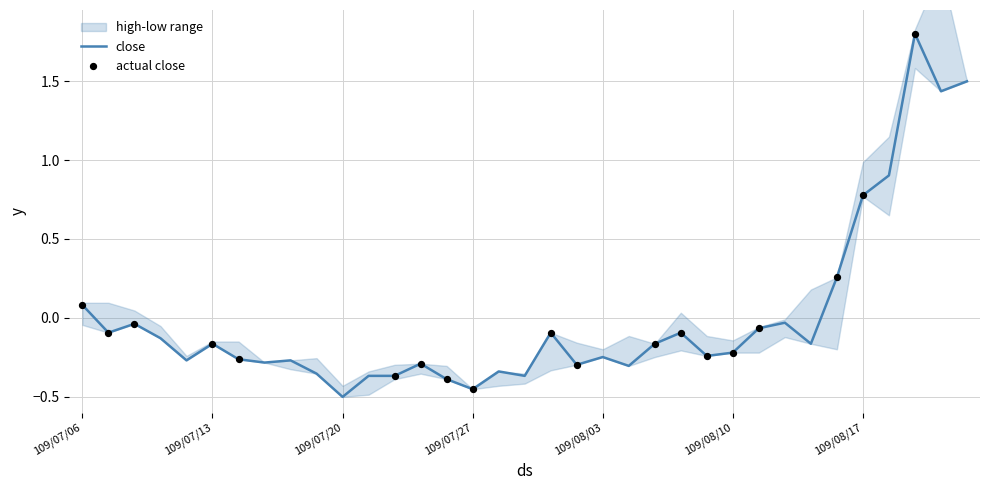

Is the value of close at 109/08/20 greater than the value of low at 109/07/29?

Yes